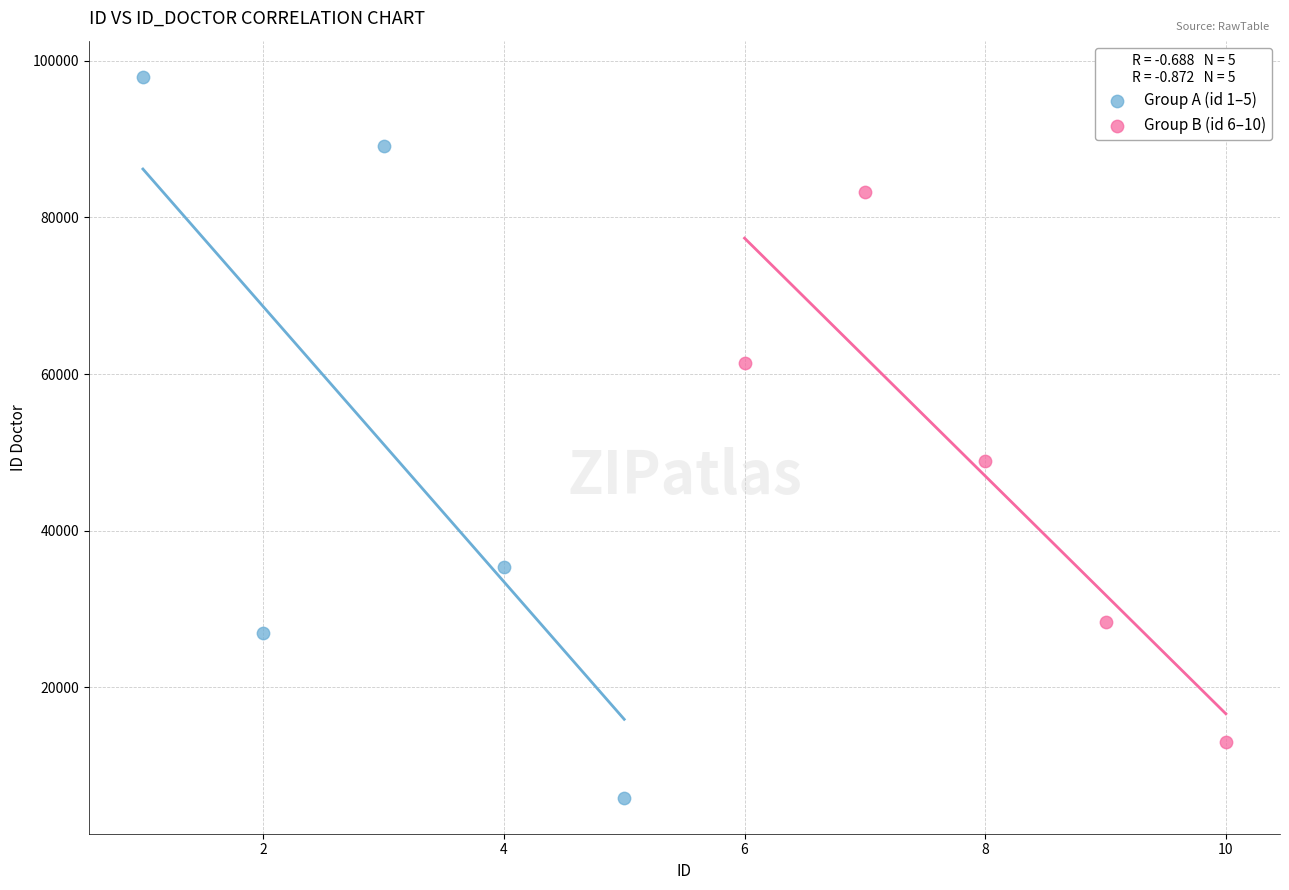

Which series has the largest Y range (max minus min)?

Group A (id 1–5)